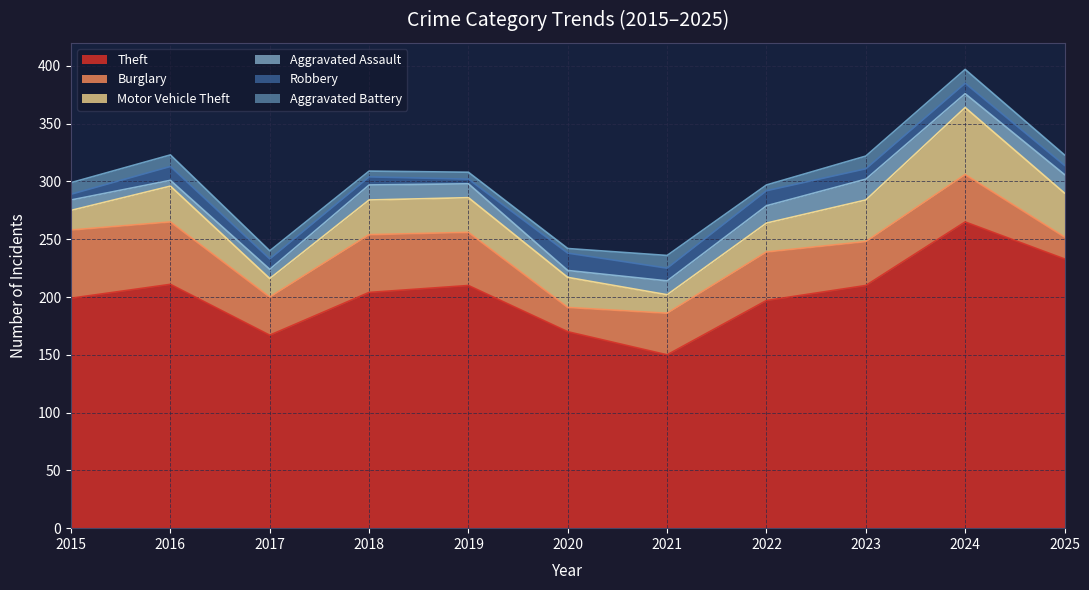

What is the difference between the second highest and second lowest values in the Motor Vehicle Theft series?

22